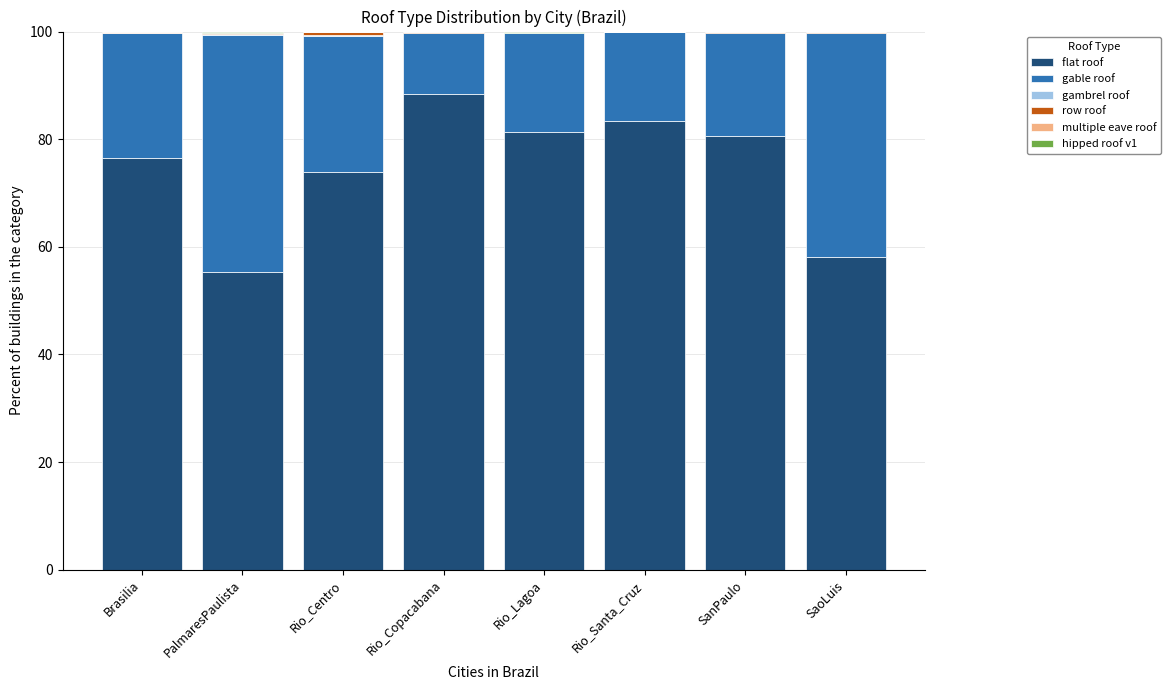

Count the number of categories in the chart.

8